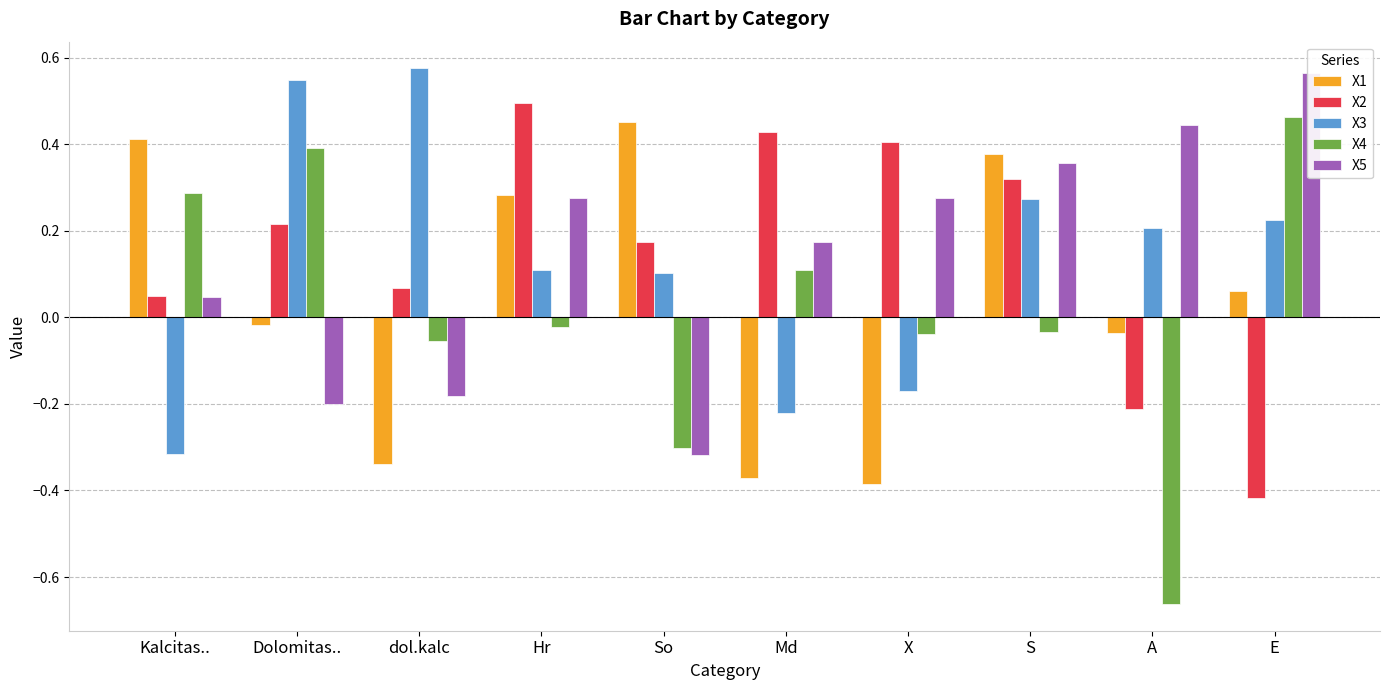

Between Hr and So, which series saw the biggest shift?

X5